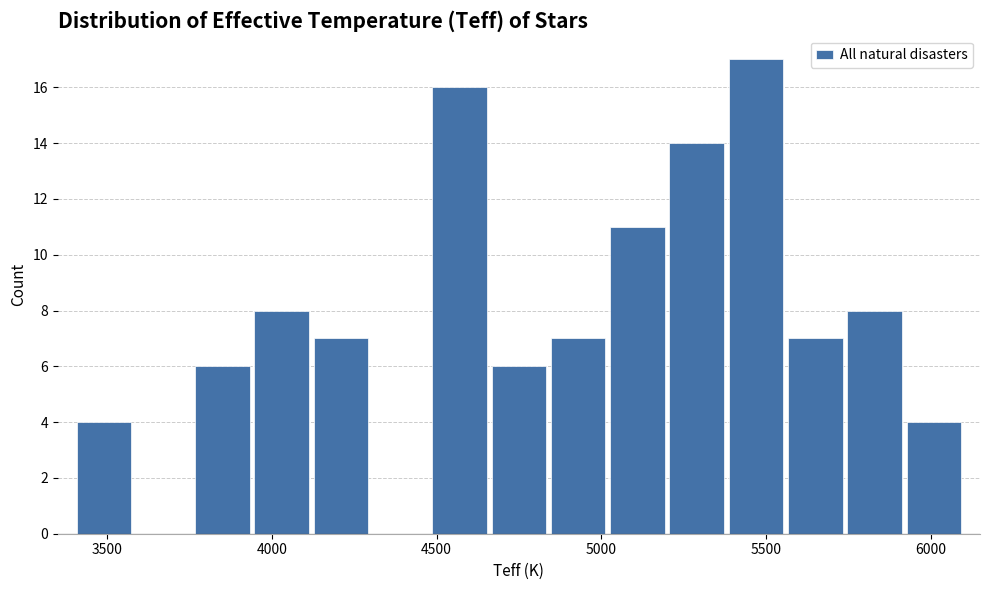

Read against the x-axis, roughly where is the centre of the tallest bar?

5450